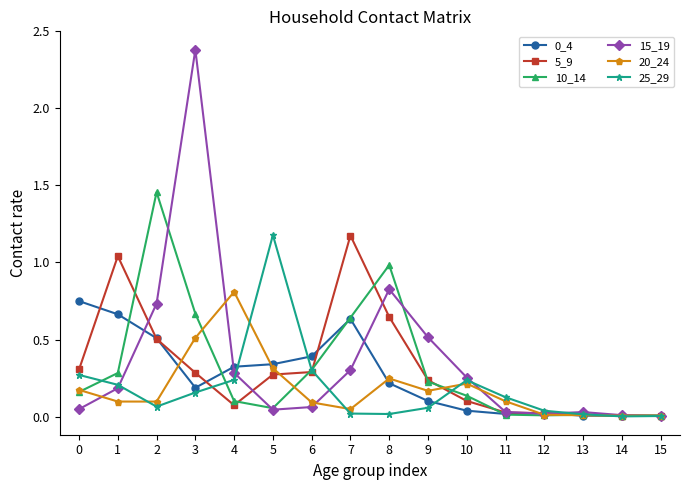

Which series has the widest spread of values?

15_19